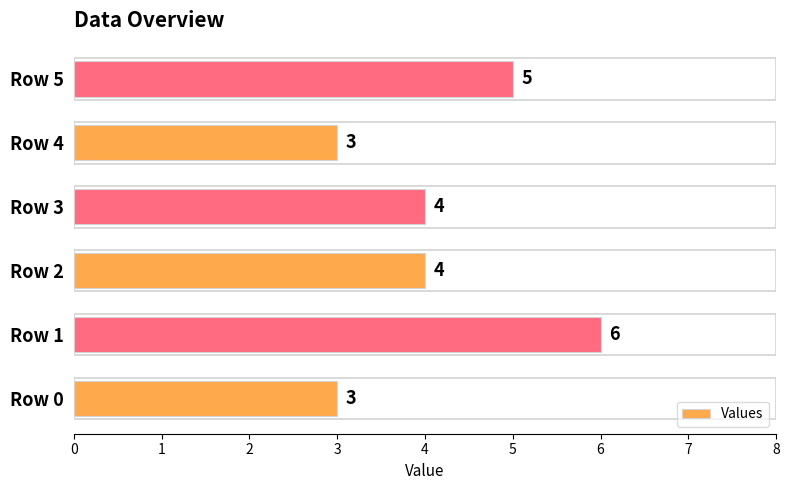

Reading bottom to top, transcribe all the data shown in this chart.

3	6	4	4	3	5